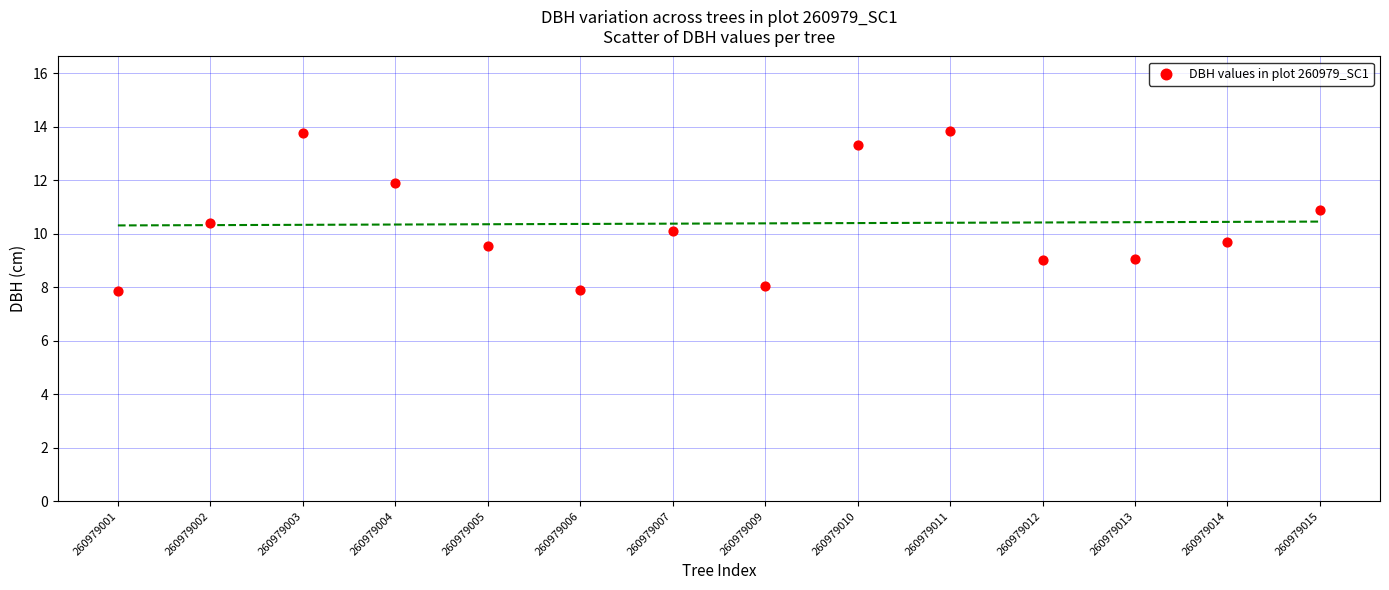

What is the range of Y values (max minus min)?

6.0